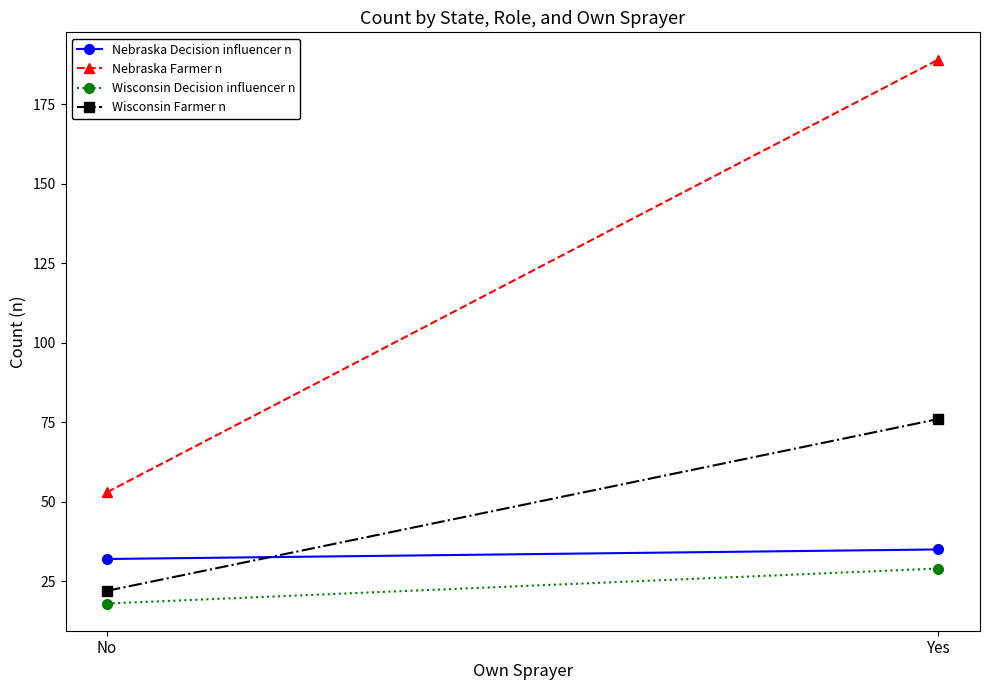

What is the difference between the highest and lowest values at Yes?

160